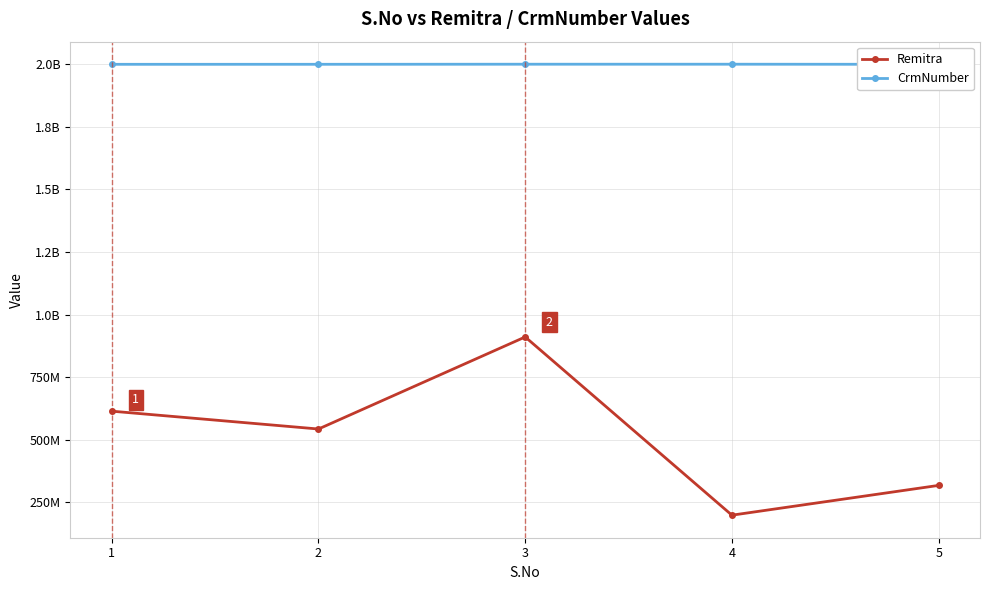

True or false: Remitra and CrmNumber cross at least once.

False